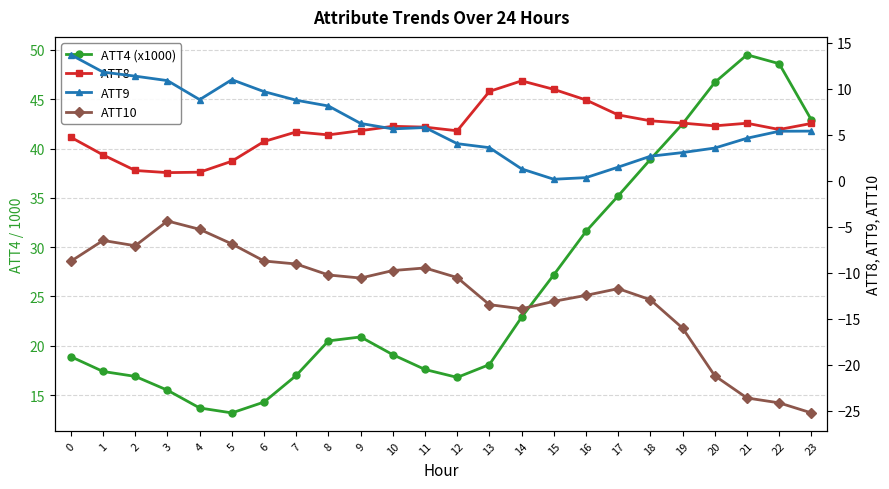

Rank the series by their maximum value, from lowest to highest.

ATT10, ATT8, ATT9, ATT4 (x1000)